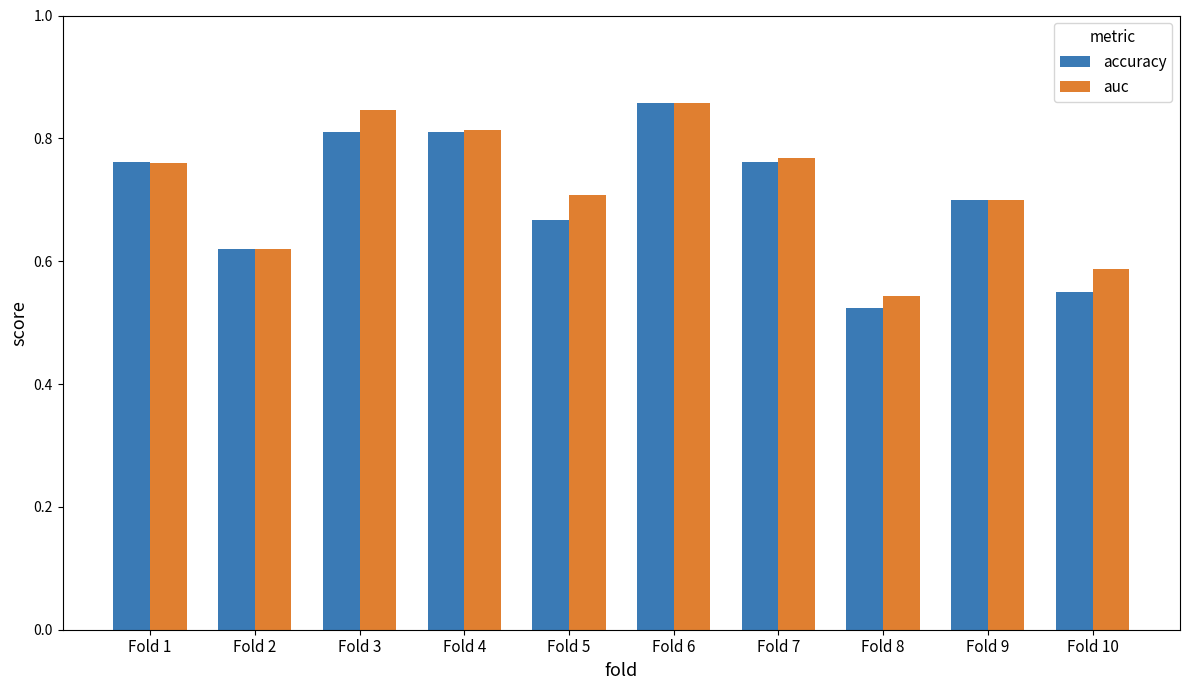

How many auc values are between 0 and 1?

10